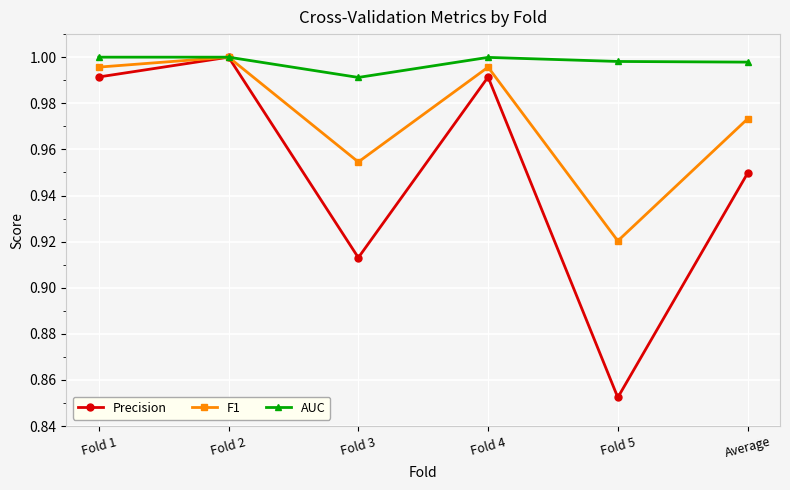

What is the total value across all series at Fold 1?

3.0